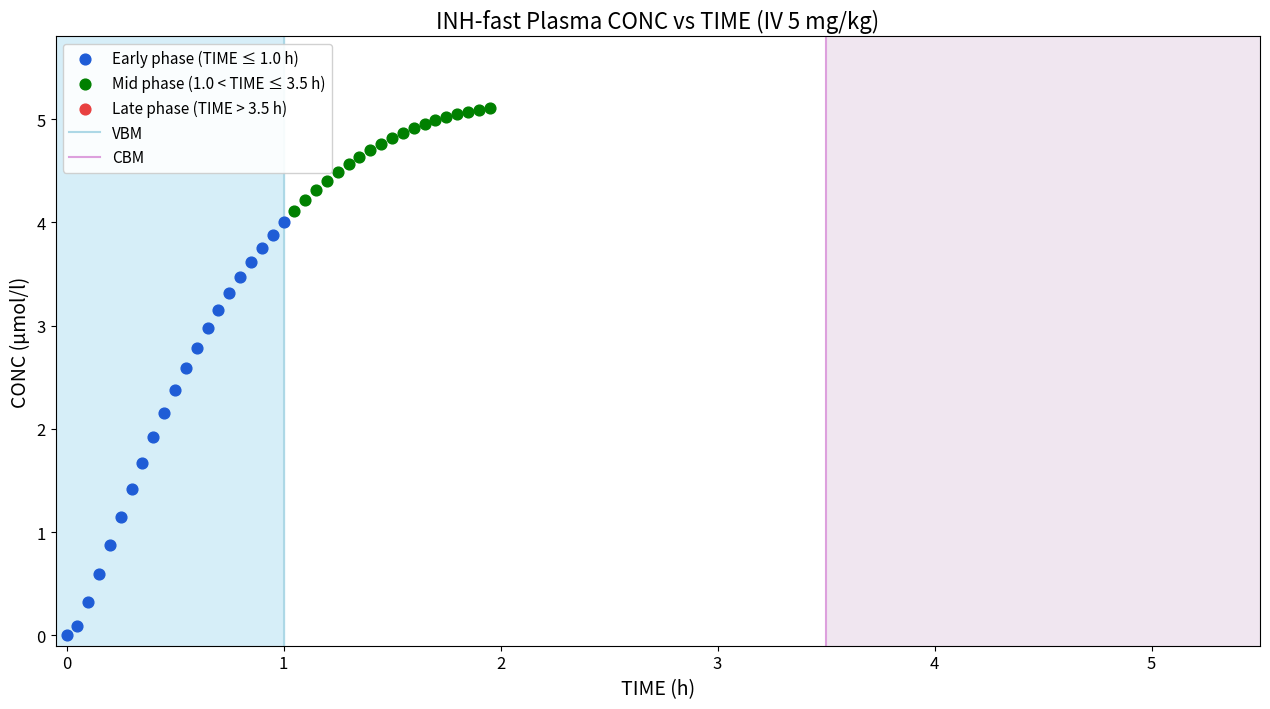

Which series reaches the maximum Y coordinate?

Mid phase (1.0 < TIME ≤ 3.5 h)